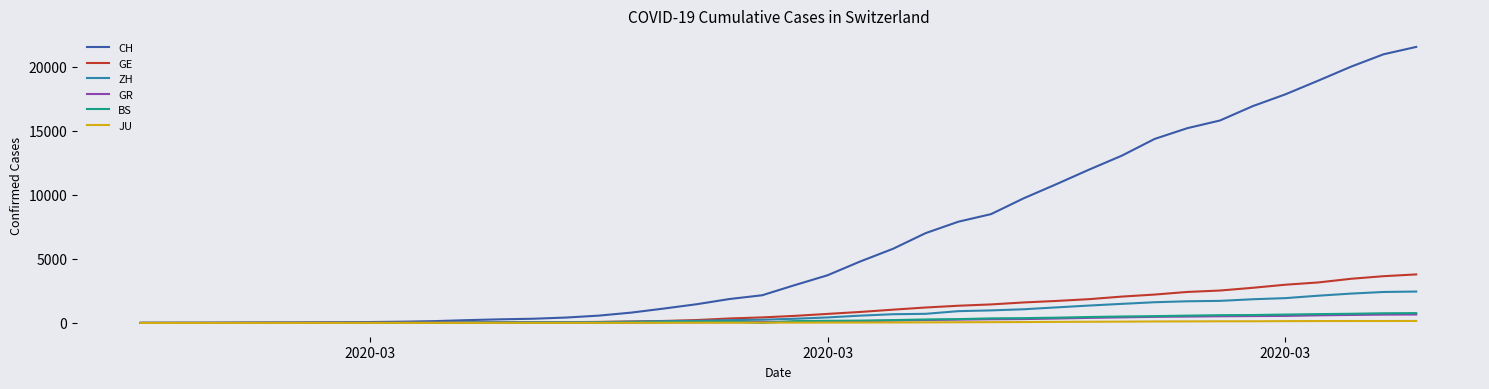

Which series has the widest spread of values?

CH